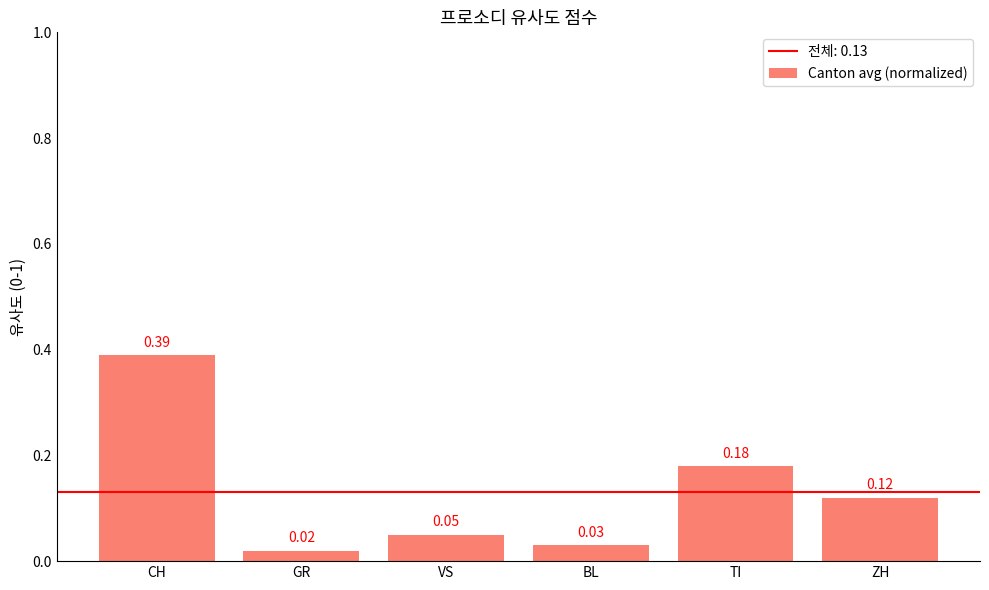

List the labels in order of value, smallest first.

GR, BL, VS, ZH, TI, CH